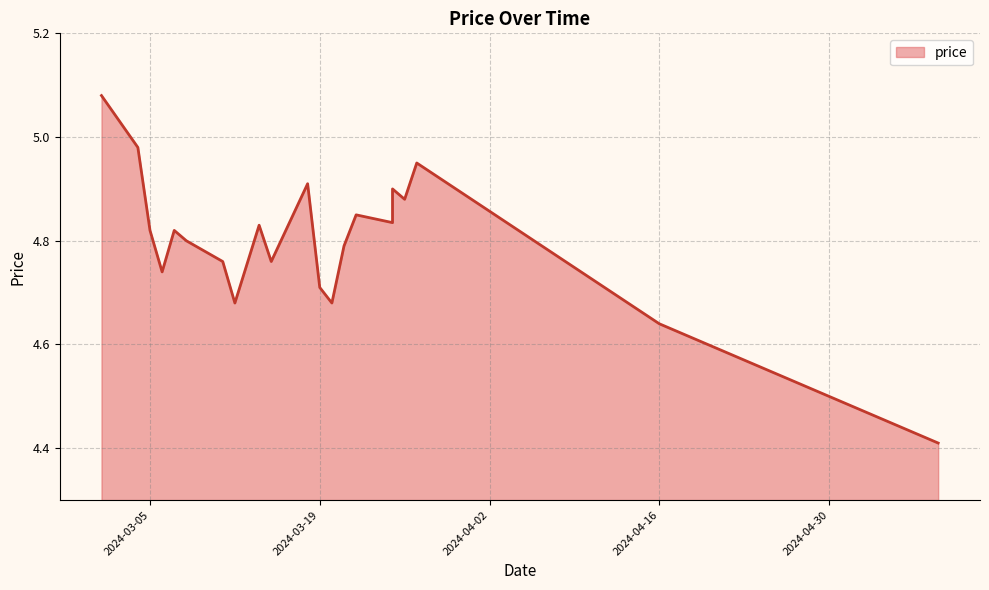

What is the ratio of the value at 2024-05-09 to the value at 2024-03-21?

0.9